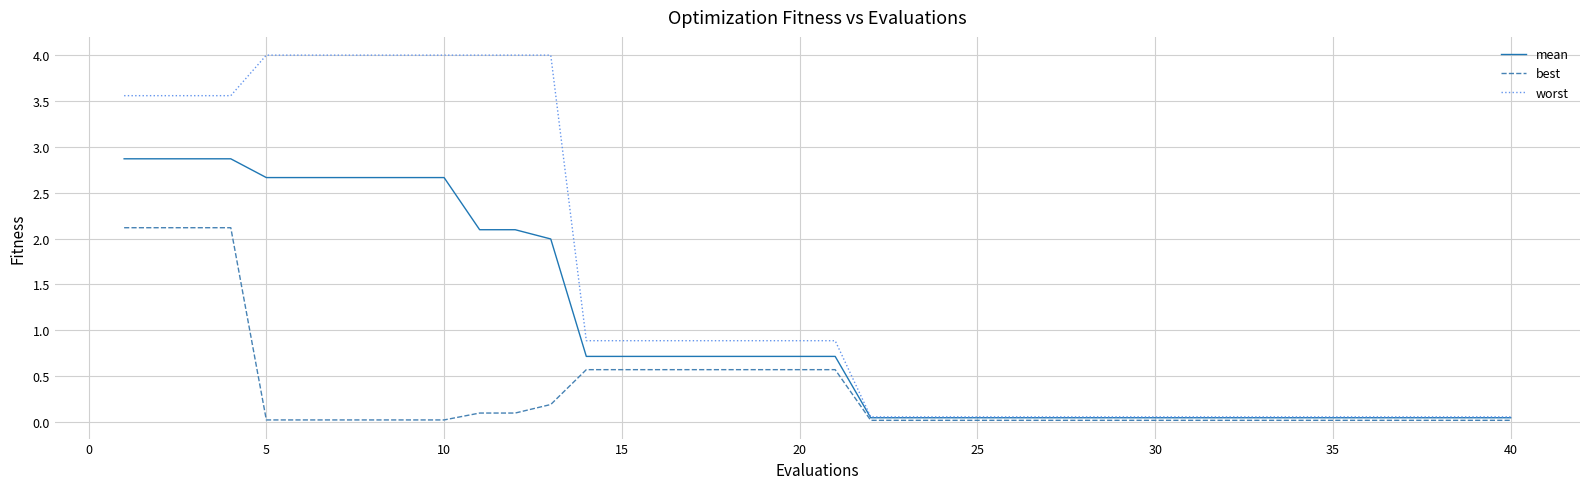

Which series has the widest spread of values?

worst